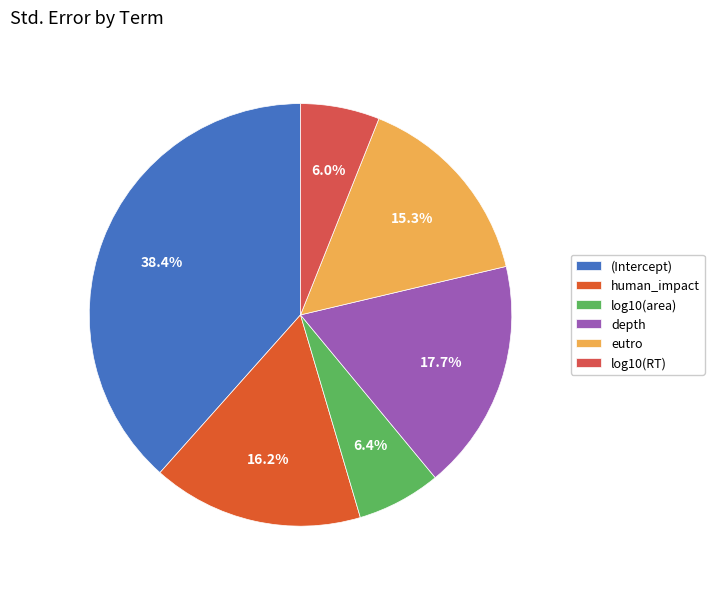

Does any single category account for the majority?

No